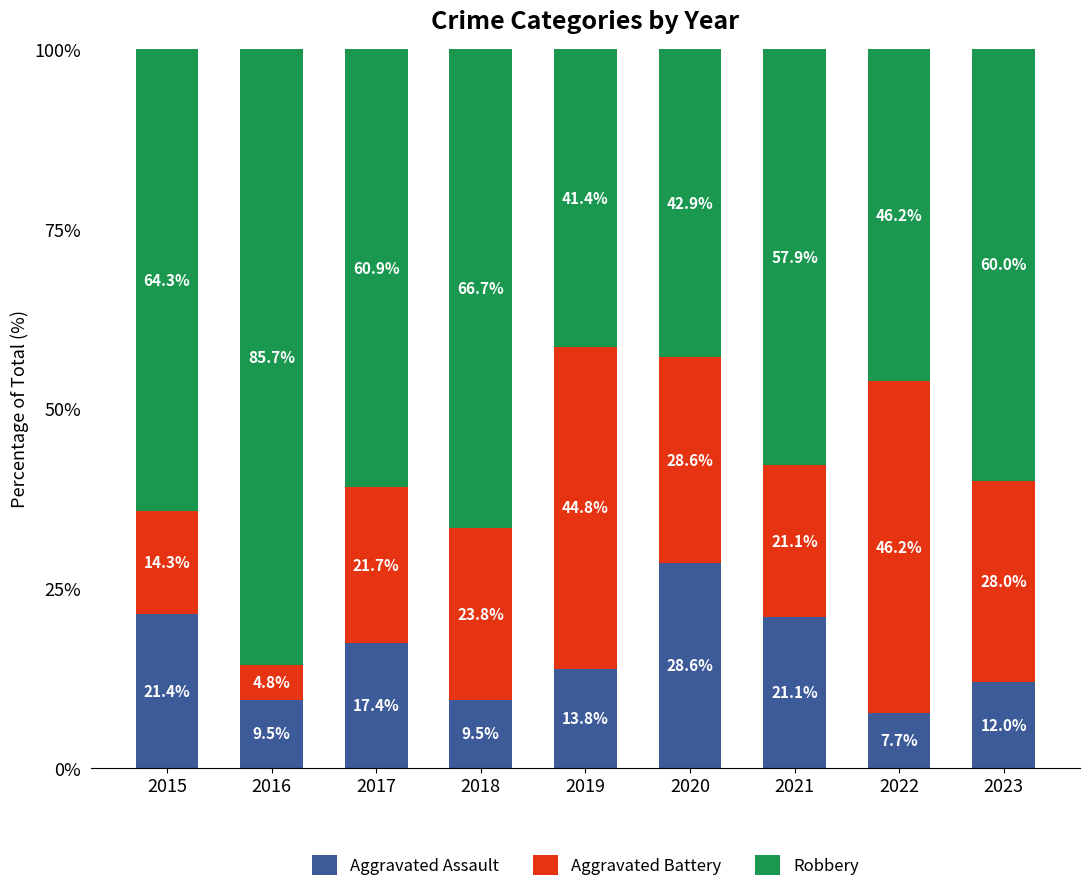

Count the number of data series in this chart.

3